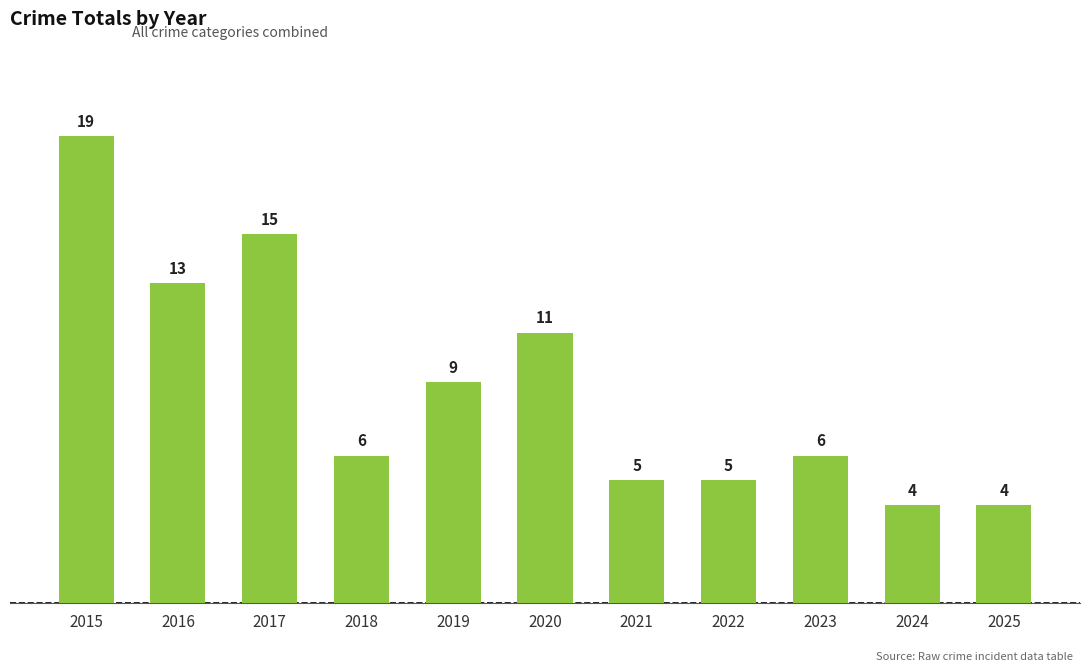

Between 2021 and 2025, which is larger?

2021